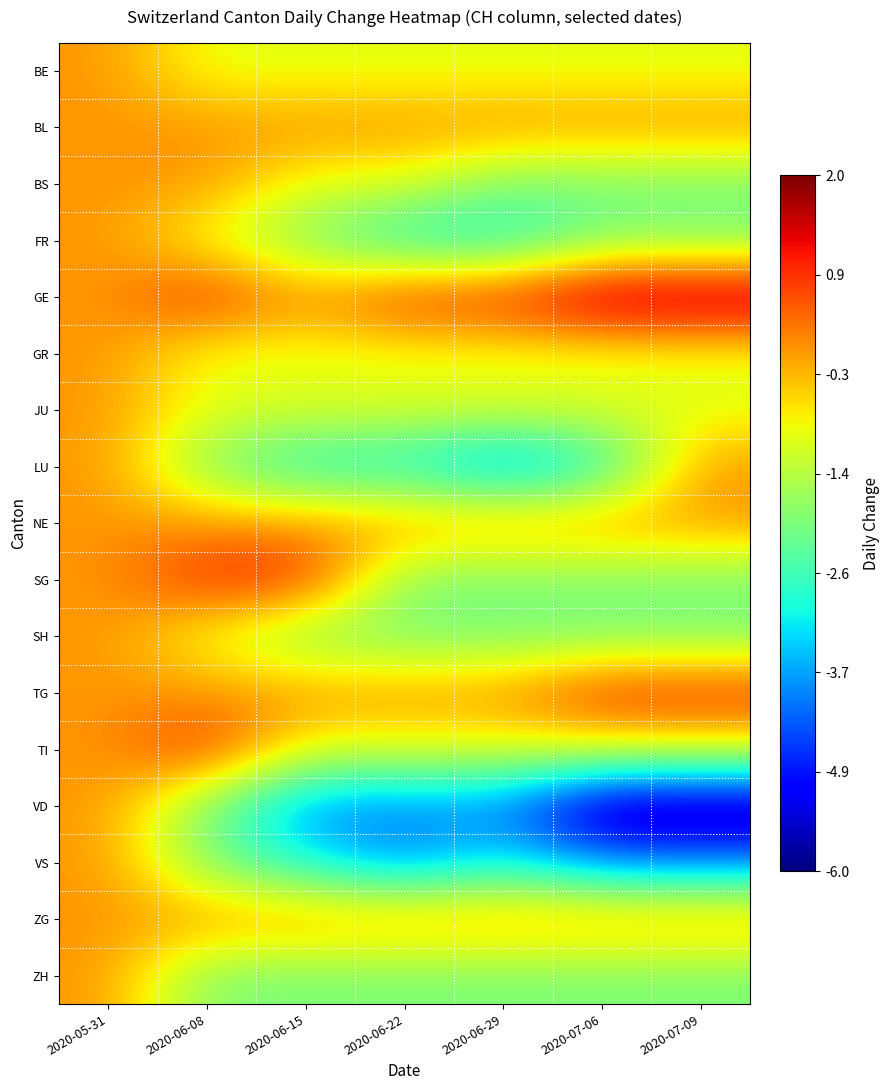

At which category is the sum across all series the highest?

2020-05-31